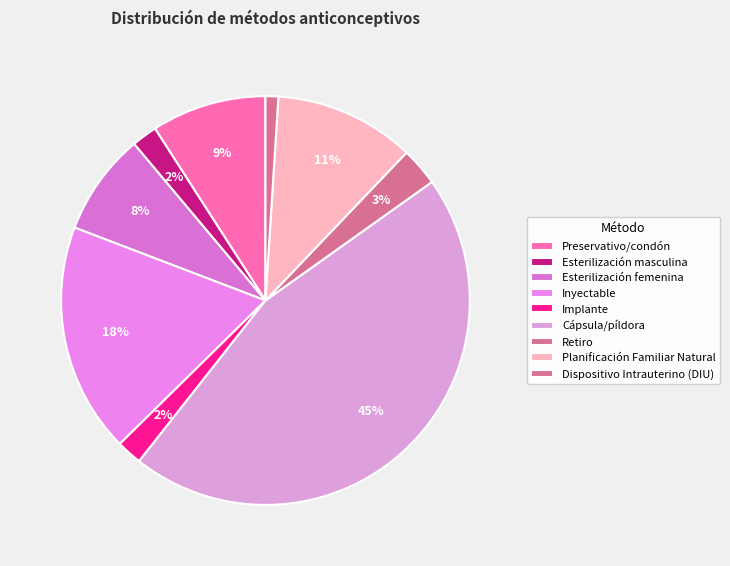

The Cápsula/píldora slice represents 45% of the pie. True or false?

True